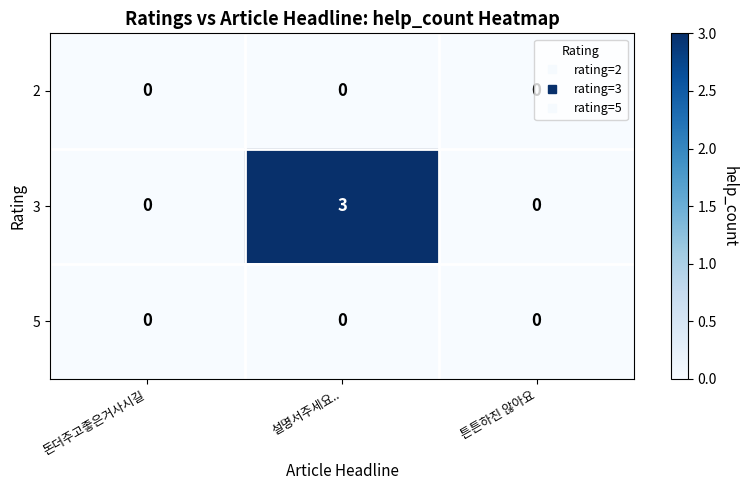

Which series has the widest spread of values?

3